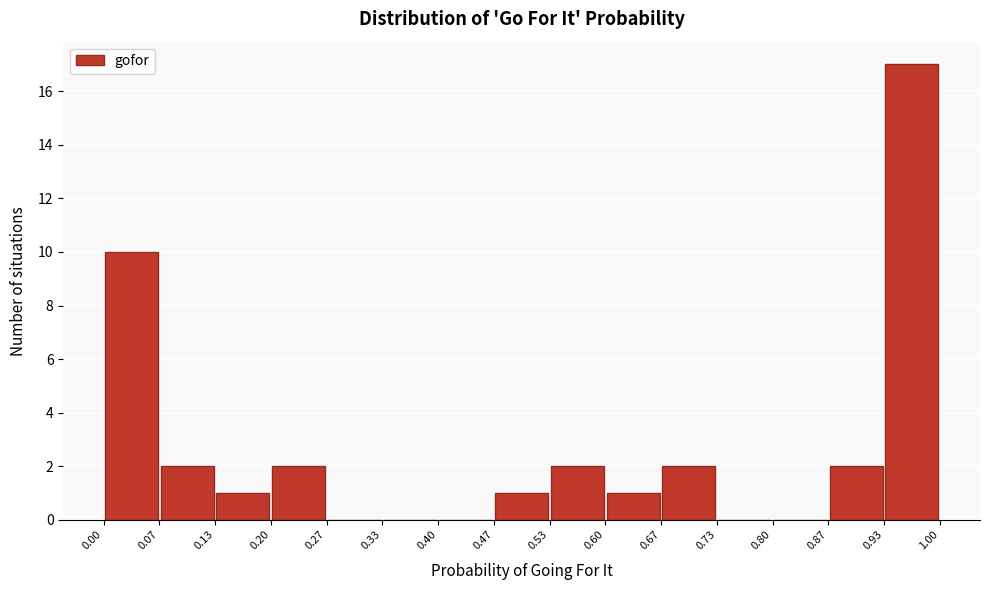

Which range on the x-axis has the tallest bar?

0.93 to 1.00